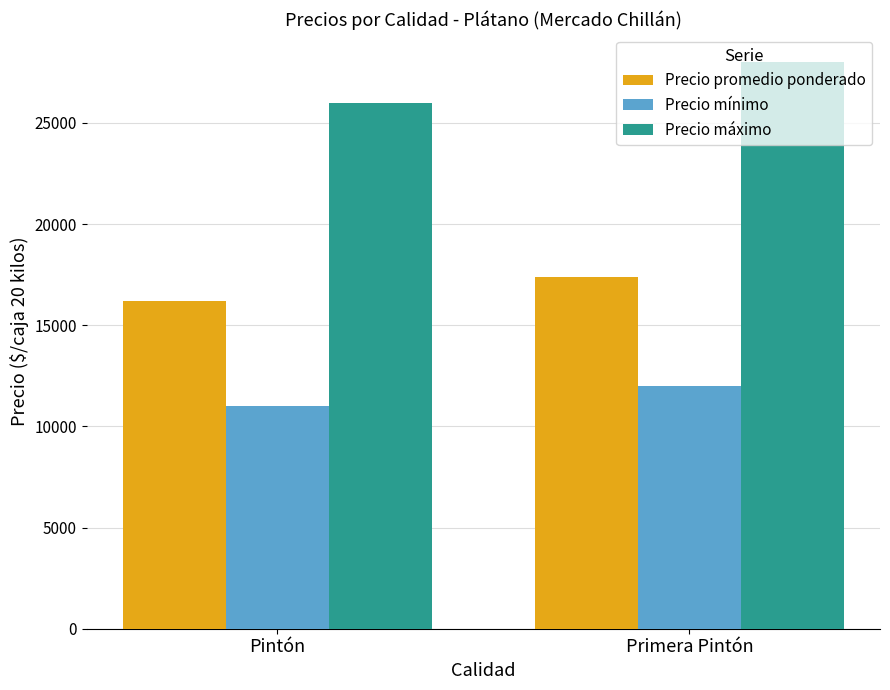

Which series changed the most between Pintón and Primera Pintón?

Precio máximo